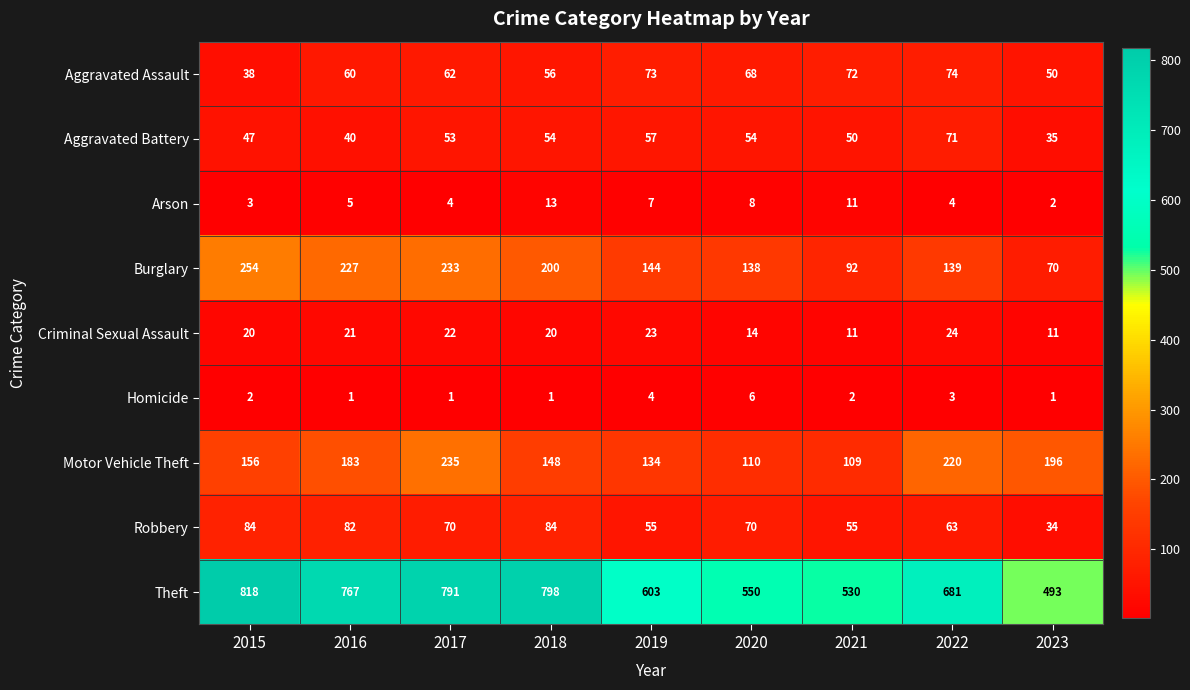

What is the total value across all series at 2021?

932